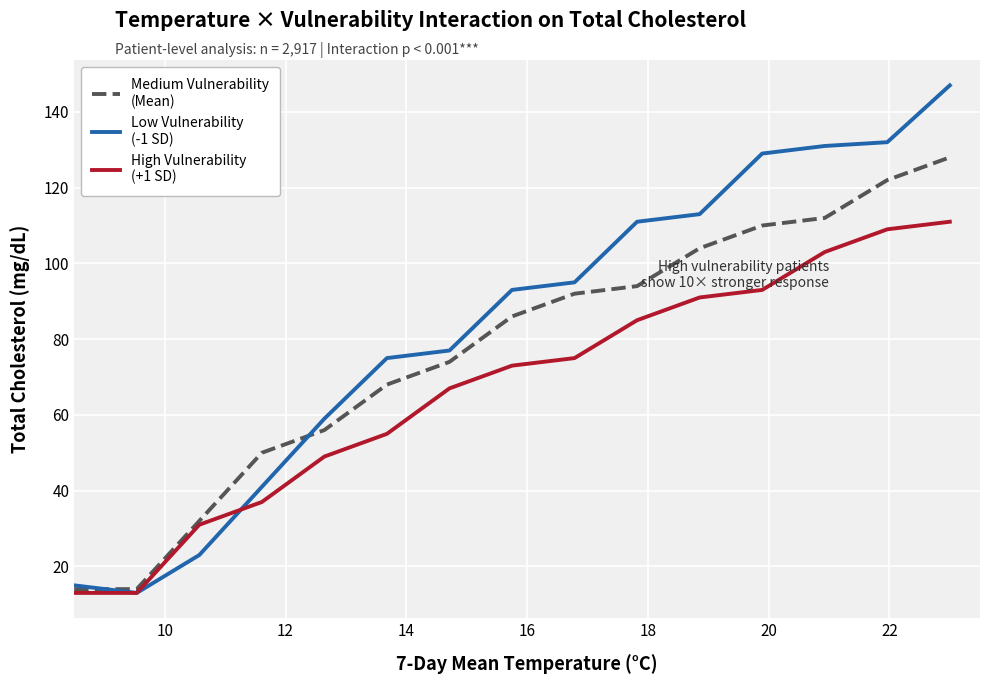

What is the maximum value shown in the chart?

147